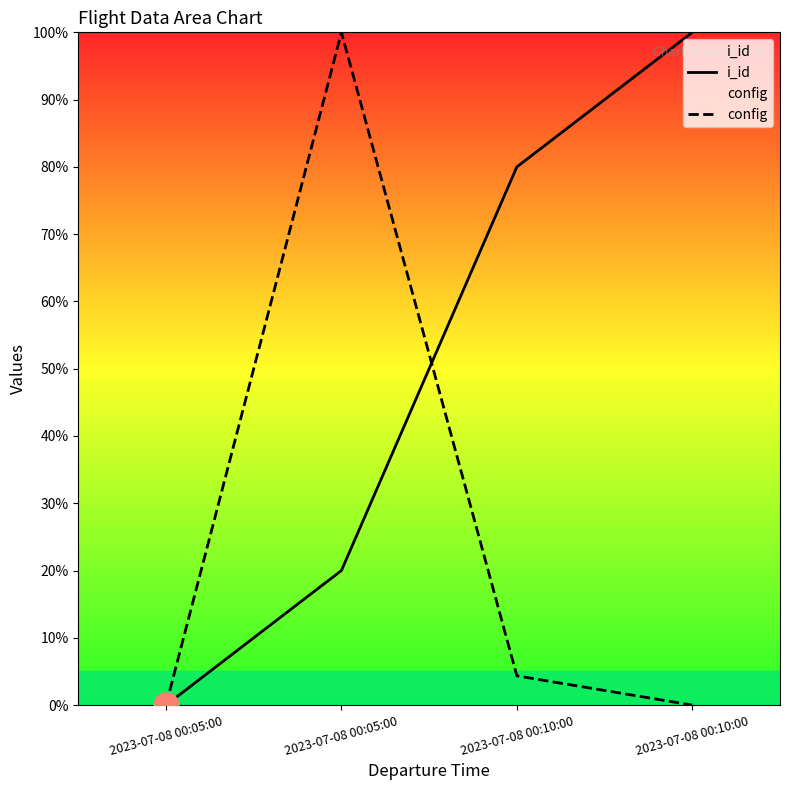

Which has a higher value, 2023-07-08 00:05:00 or 2023-07-08 00:10:00?

2023-07-08 00:10:00